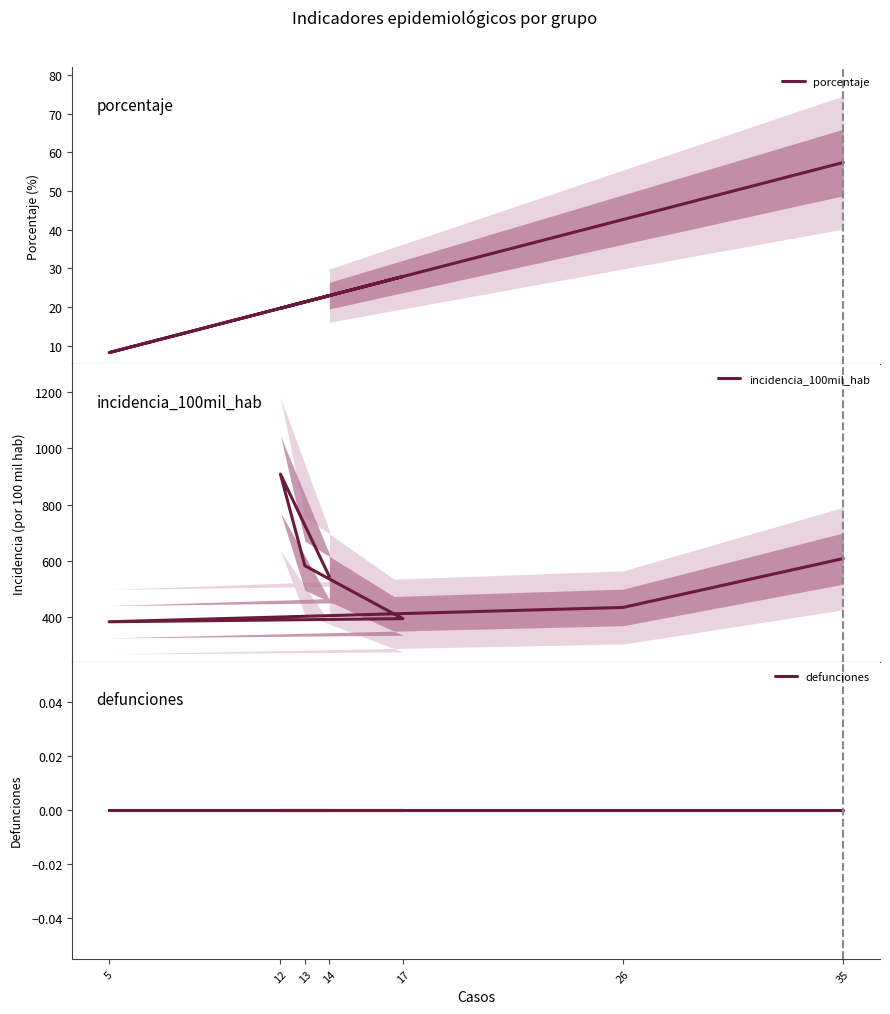

Which series has the largest range (max minus min)?

incidencia_100mil_hab